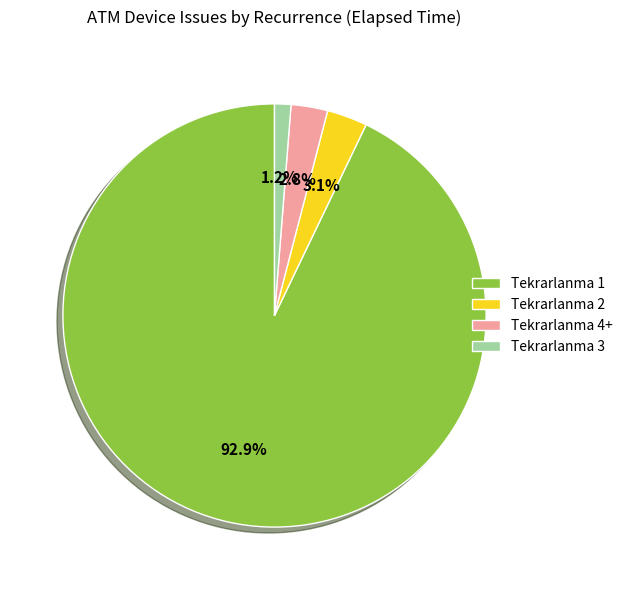

Is Tekrarlanma 4+ the majority of the pie?

No